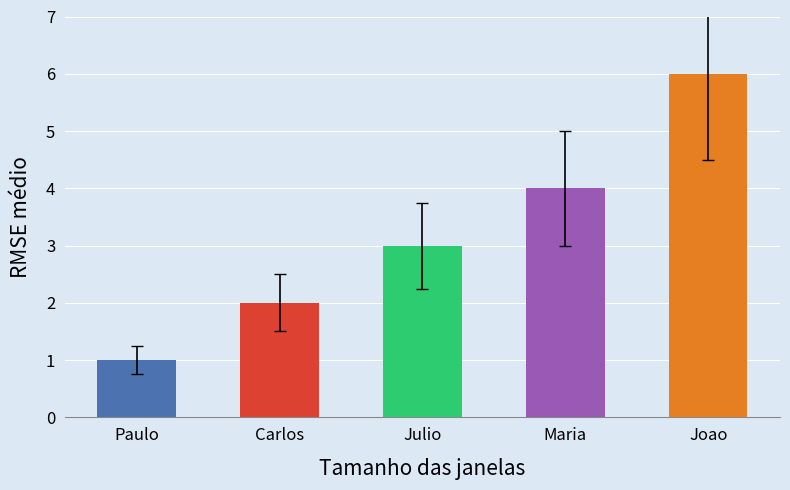

What is the label of the 3rd bar from the right?

Julio